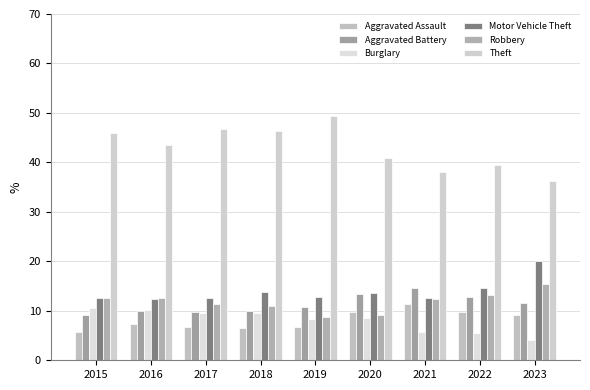

Which category has the highest value in the Theft series?

2019